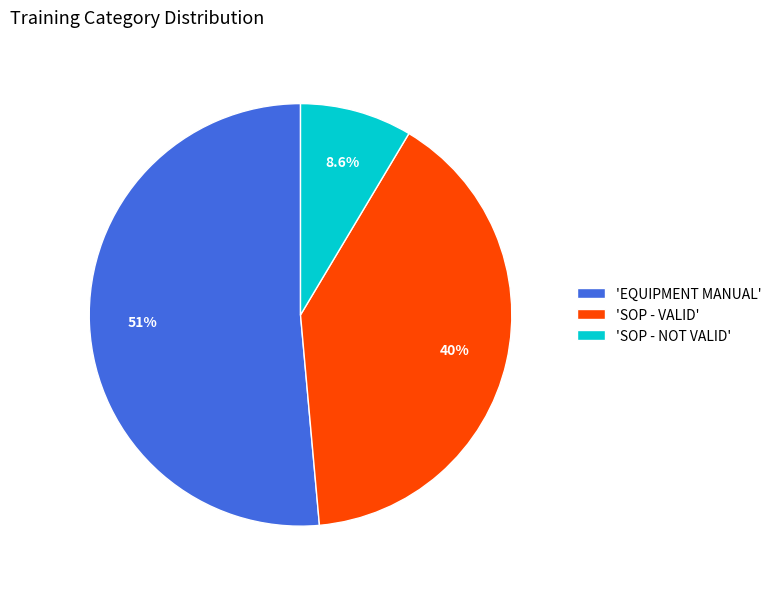

To the nearest percent, what is the difference between the largest and smallest slice percentages?

43%